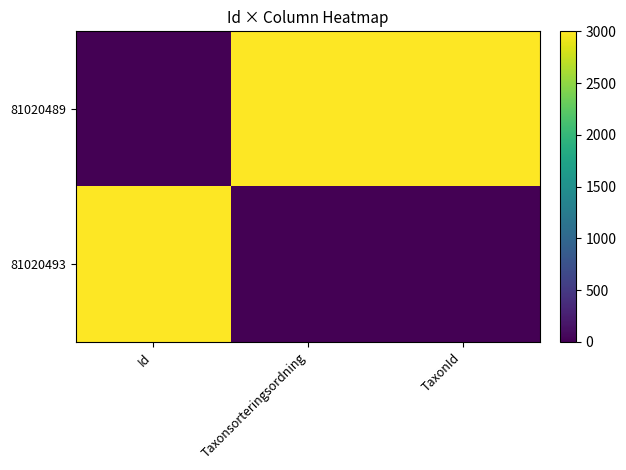

Rank the series by their maximum value, from highest to lowest.

81020489, 81020493